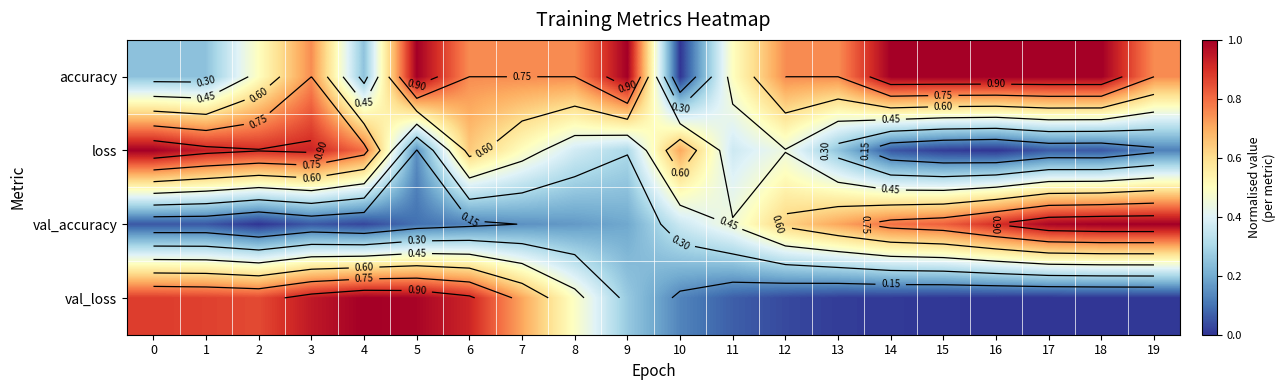

The val_loss series shows 0.0 at 17. True or false?

True